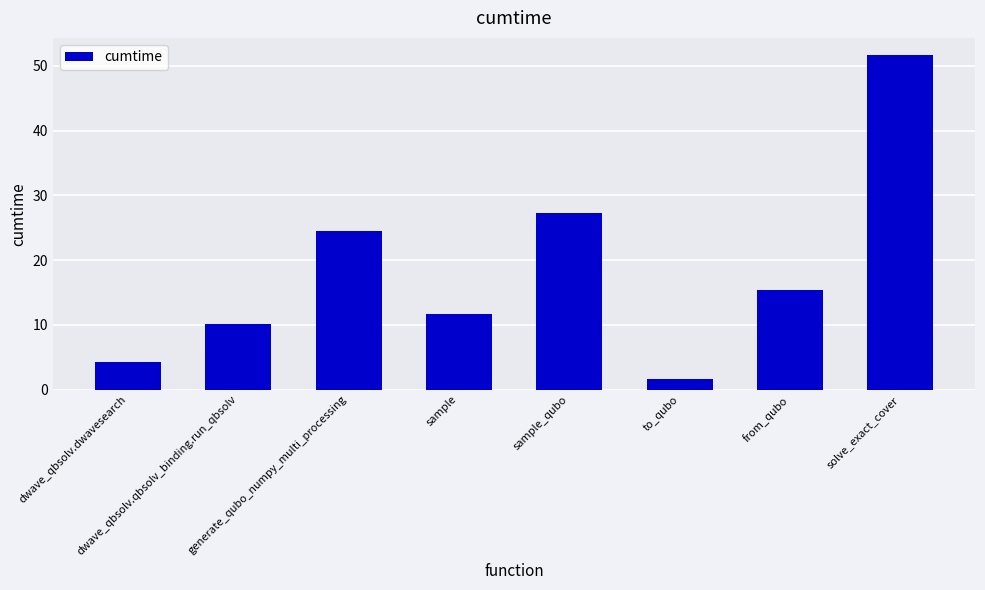

Reading left to right, extract all data points from this chart.

4.2	10.1	24.4	11.7	27.3	1.6	15.4	51.7